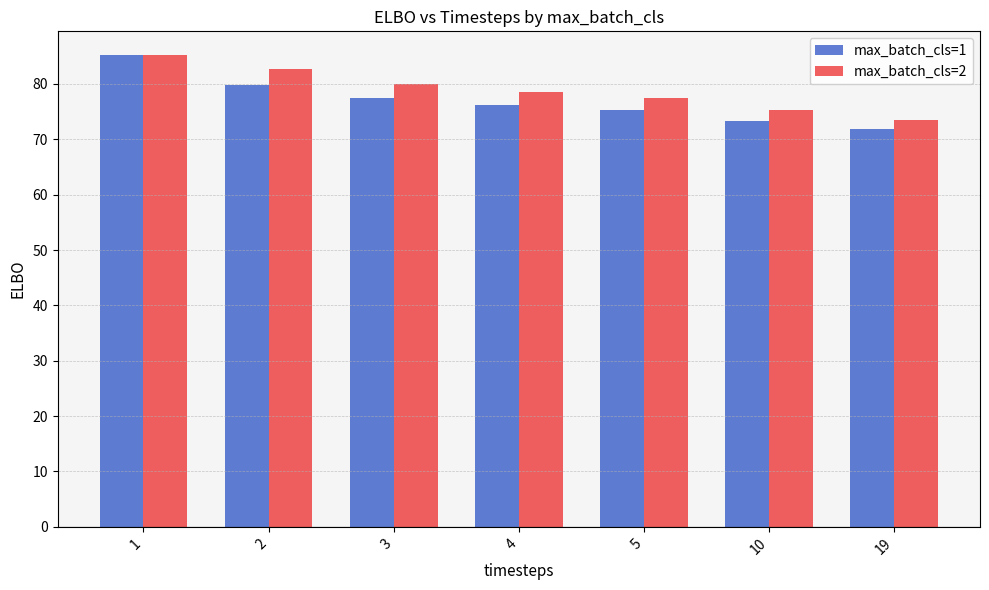

Which series has the largest total across all categories?

max_batch_cls=2